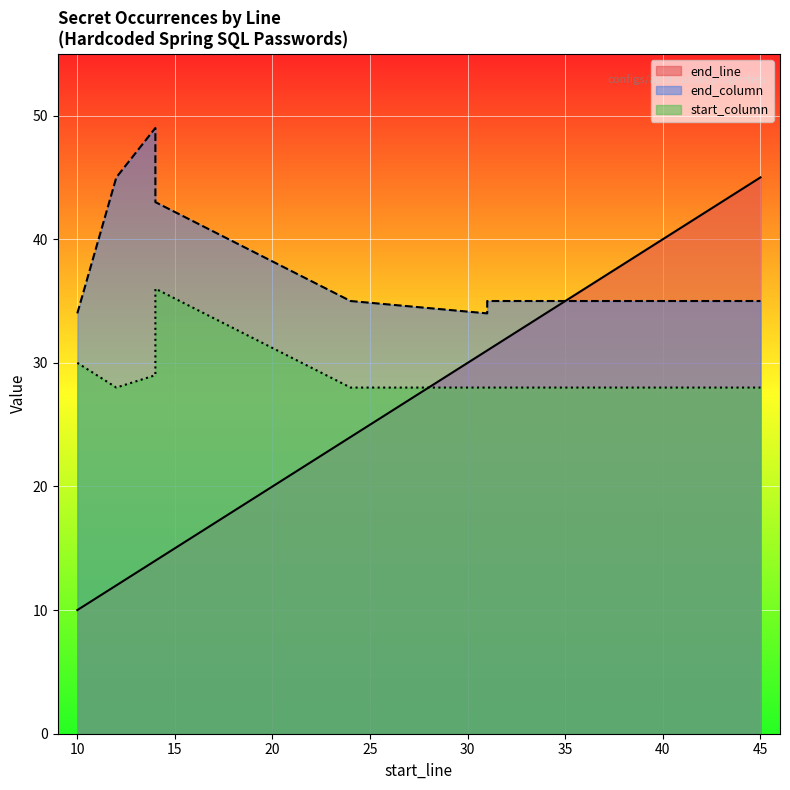

How many interior local peaks does the start_column series have?

1